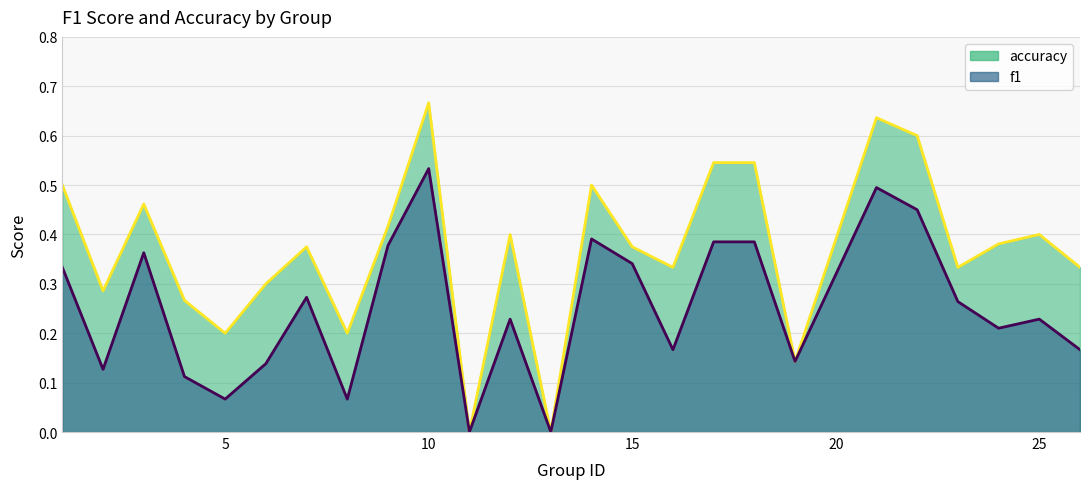

List the series in order of their peak value, lowest first.

f1, accuracy